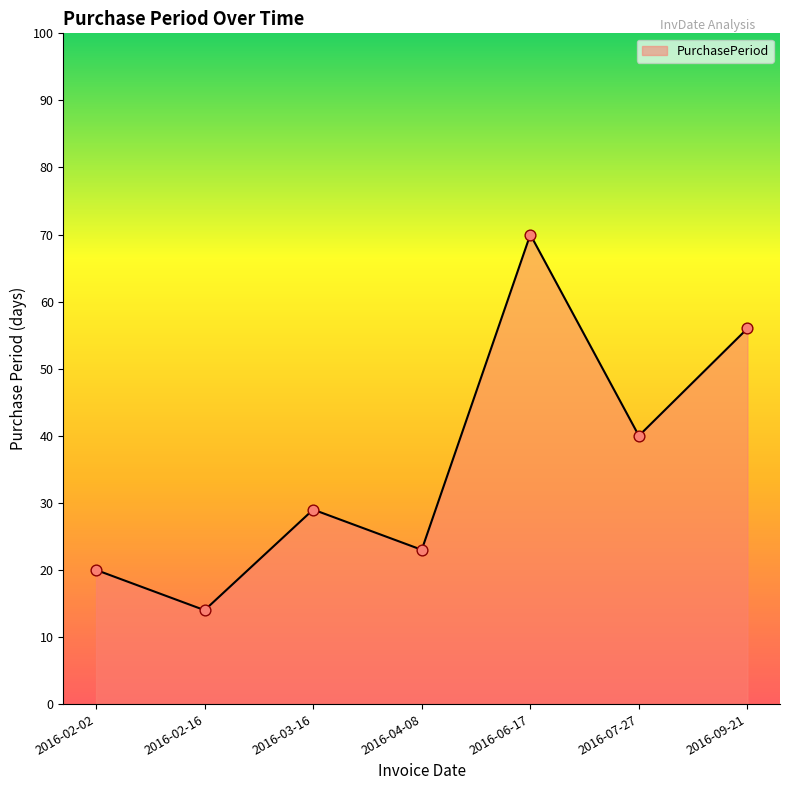

What is the ratio of the value at 2016-07-27 to the value at 2016-03-16?

1.4